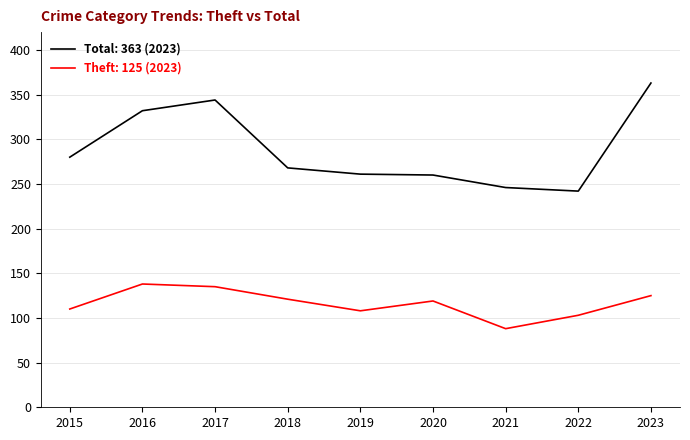

Is the value of Theft: 125 (2023) at 2017 greater than the value of Total: 363 (2023) at 2015?

No